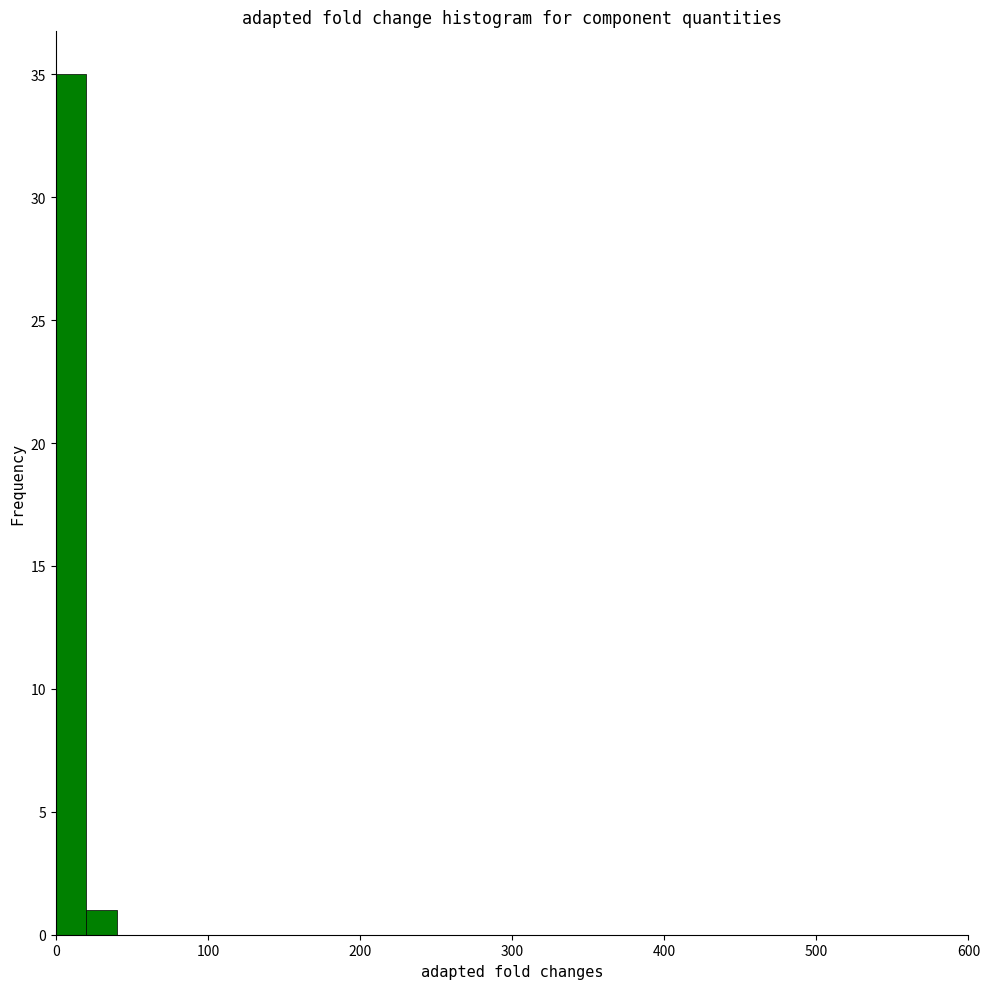

Around what value on the x-axis is the tallest bar? Give the approximate position of its centre, as read against the axis.

10